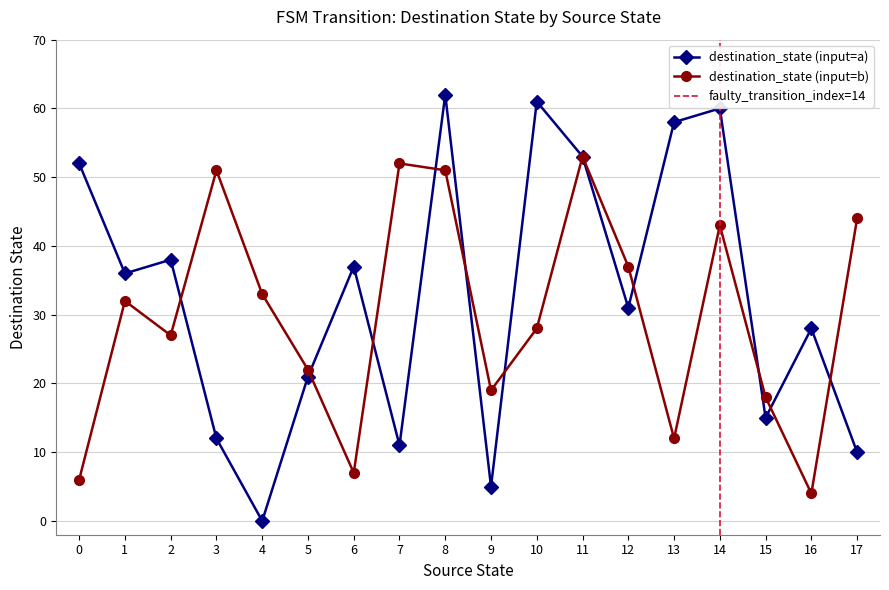

Is it true that destination_state (input=a) equals 31 at 12?

True